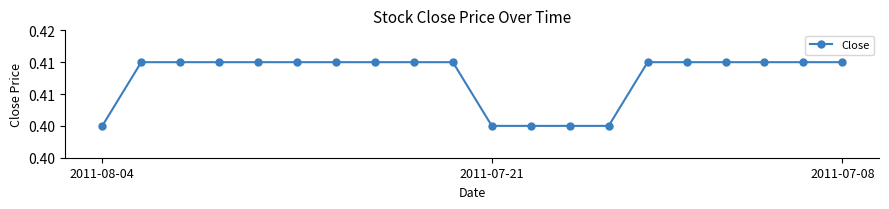

Does the chart have visible grid lines?

No